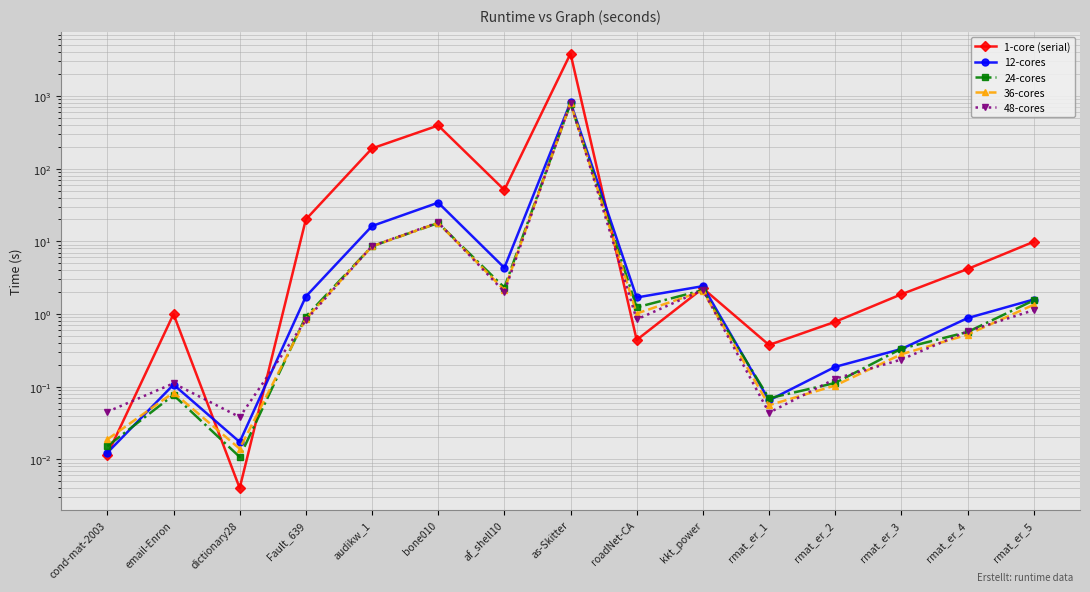

At which category is the sum across all series the highest?

as-Skitter